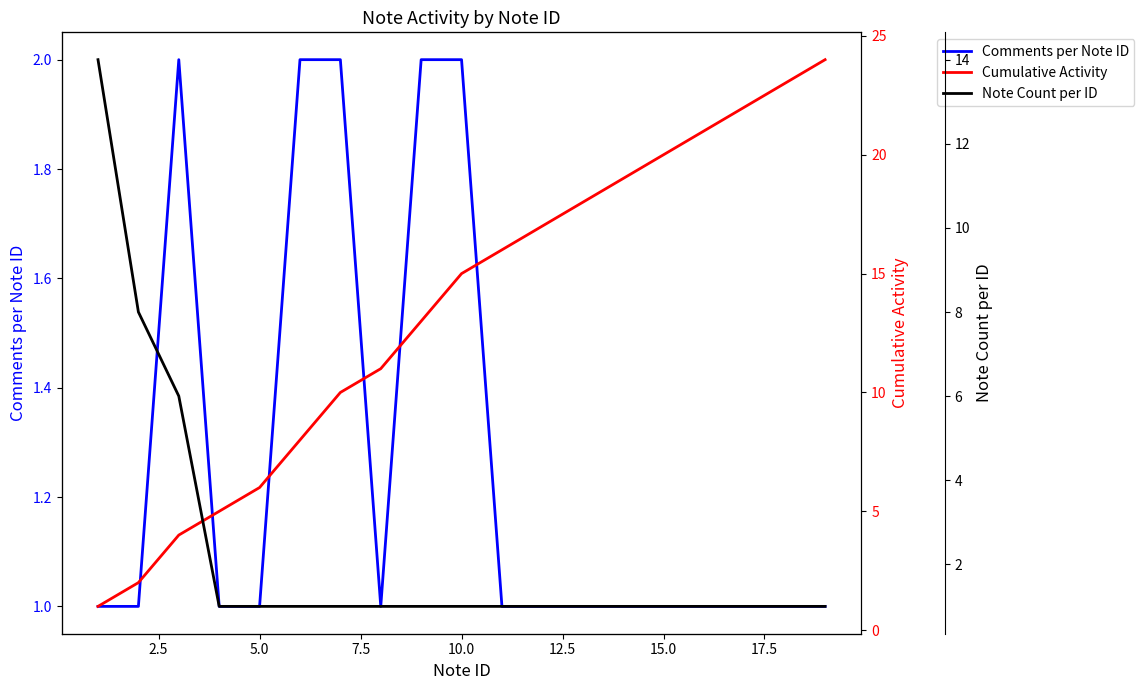

How many lines are shown in the chart?

3